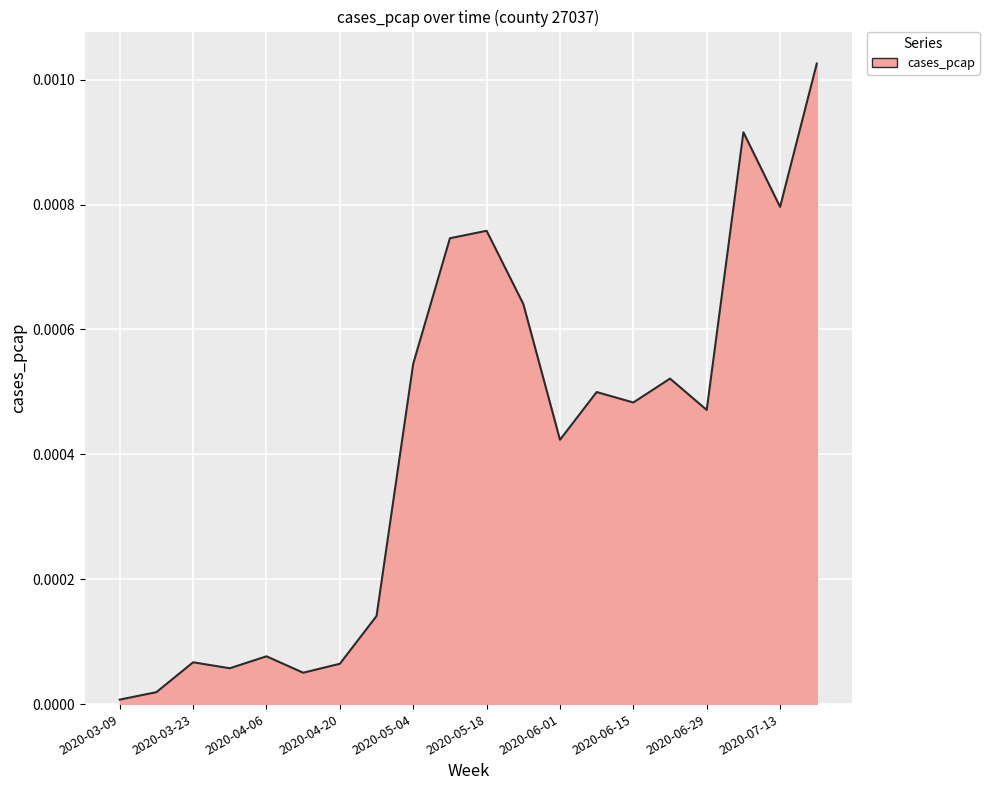

Does the chart have visible grid lines?

Yes